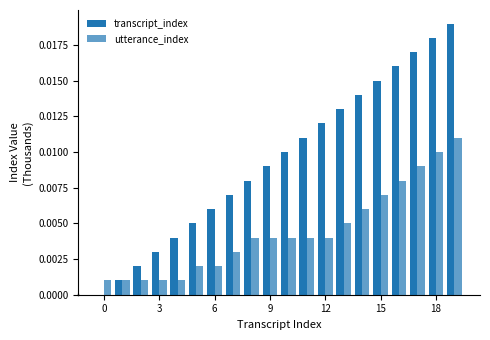

Are the bars grouped side by side (vs. stacked)?

Yes